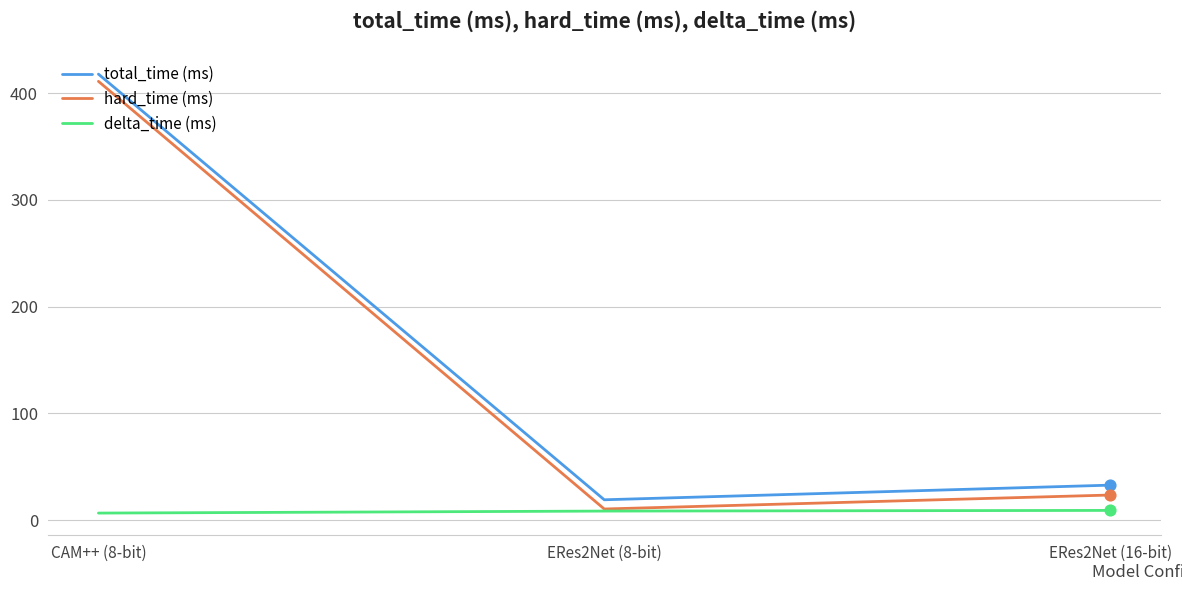

Which series has the largest total across all categories?

total_time (ms)